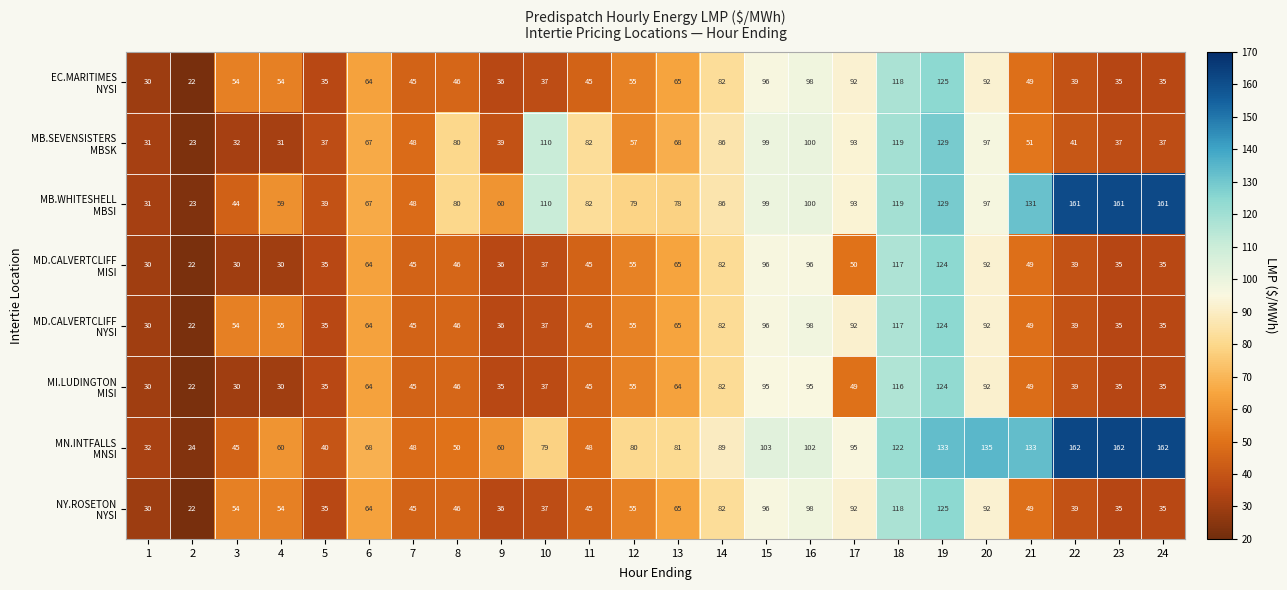

Which category has the lowest value across all series?

2